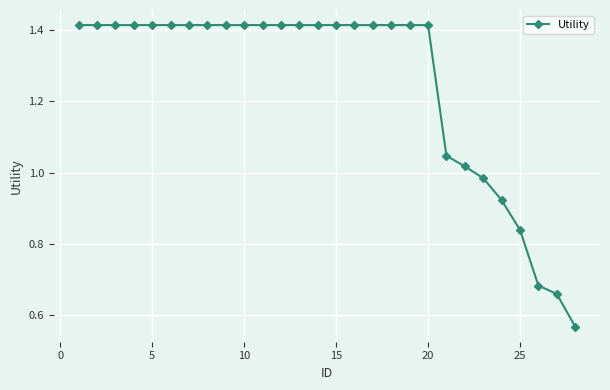

What is the sum of all values?

35.0